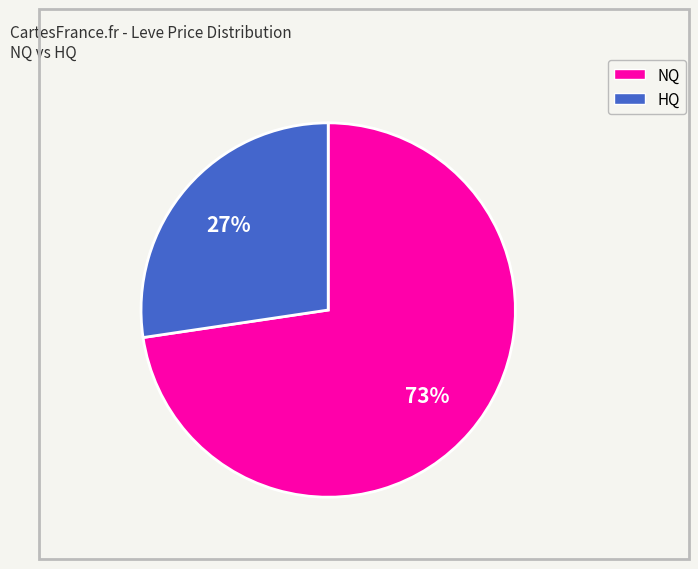

Is there a majority slice in this chart?

Yes